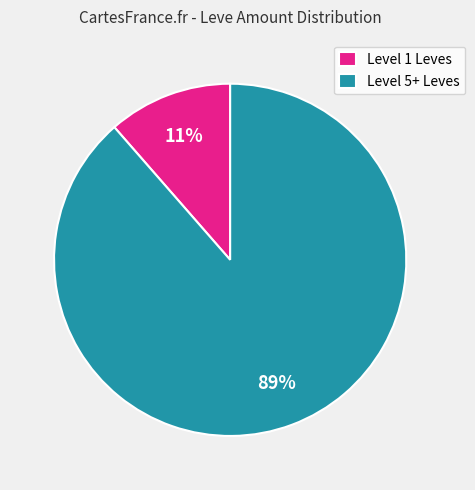

How many segments does this pie chart have?

2